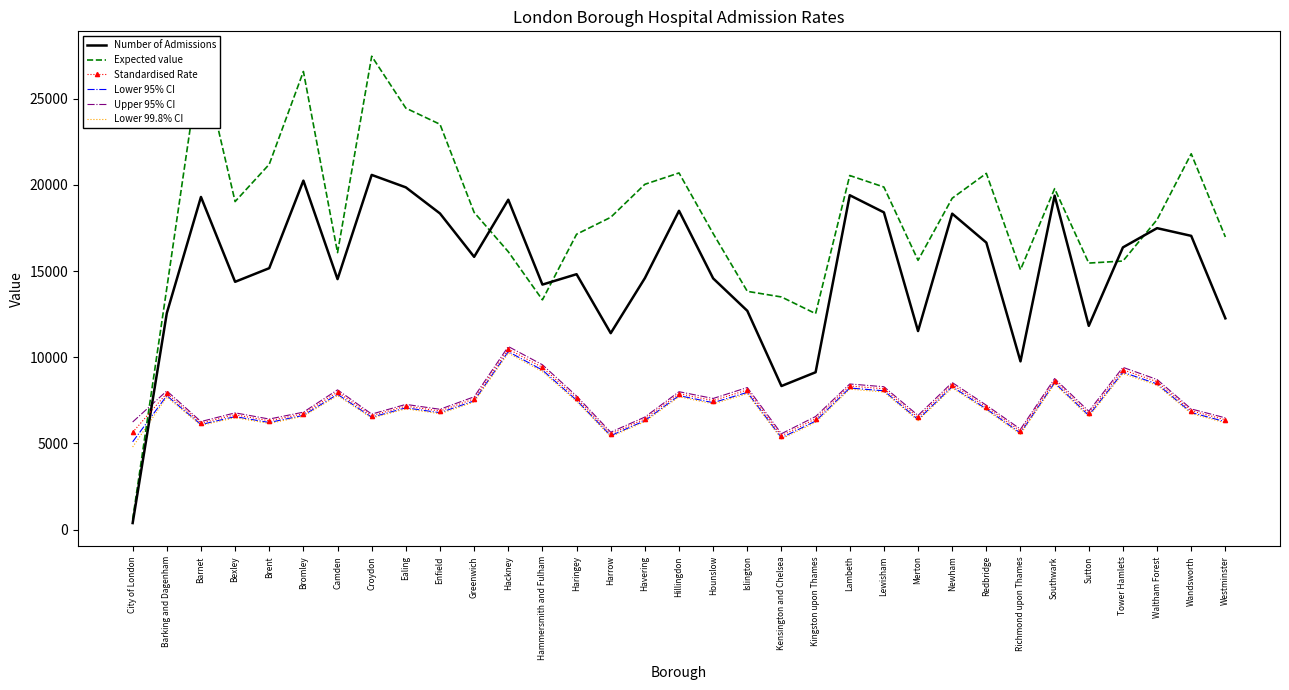

The value of Lower 95% CI at Hounslow is 7366.4. True or false?

True